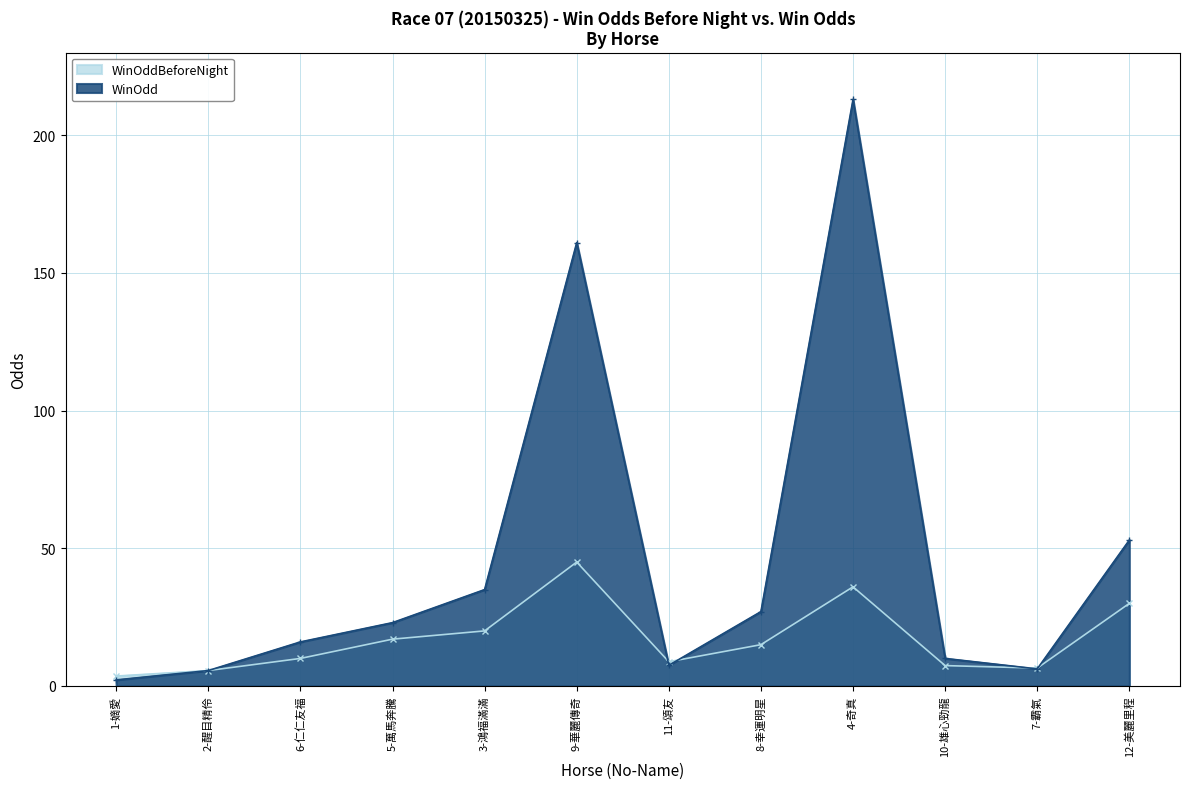

Does the chart have visible grid lines?

Yes